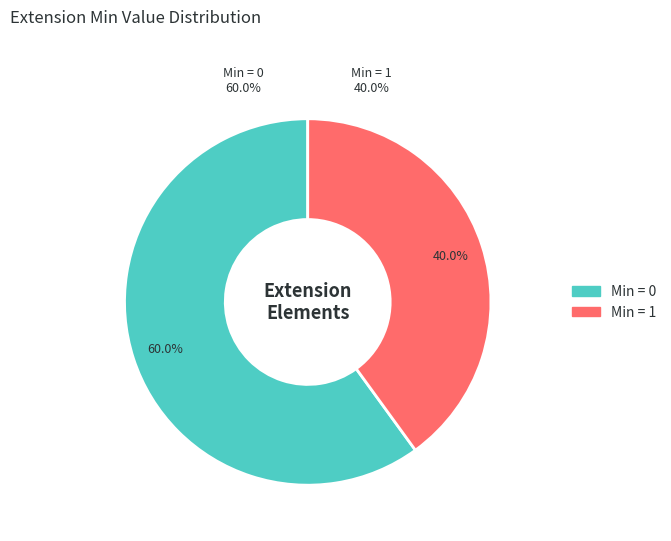

Is Extension.id the majority of the pie?

No